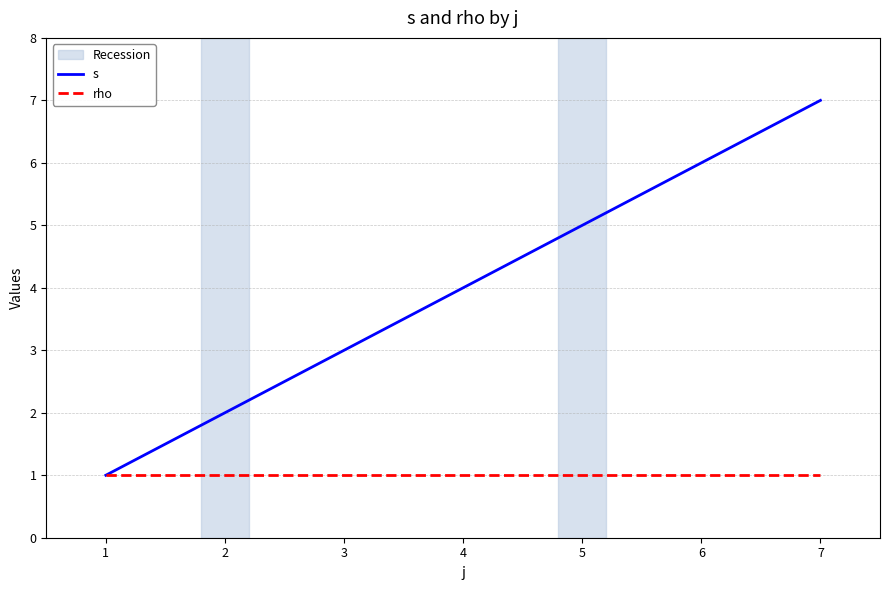

What is the sum of all rho values?

25